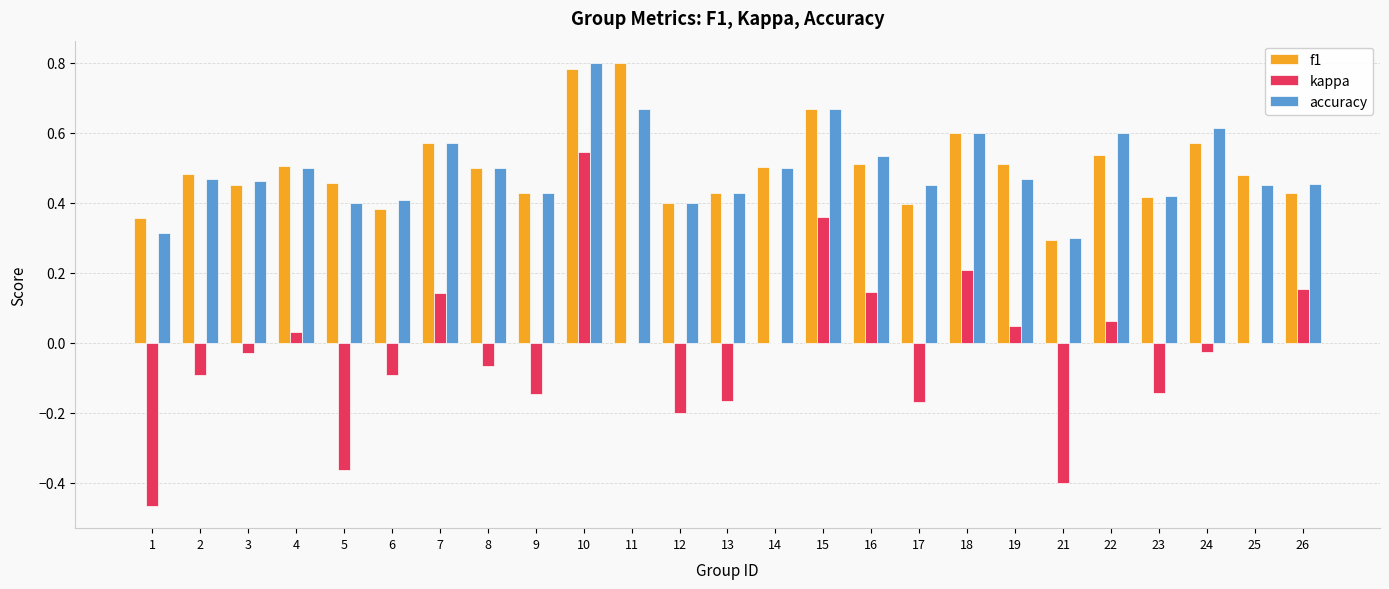

The value of kappa at 14 is 0.6. True or false?

False